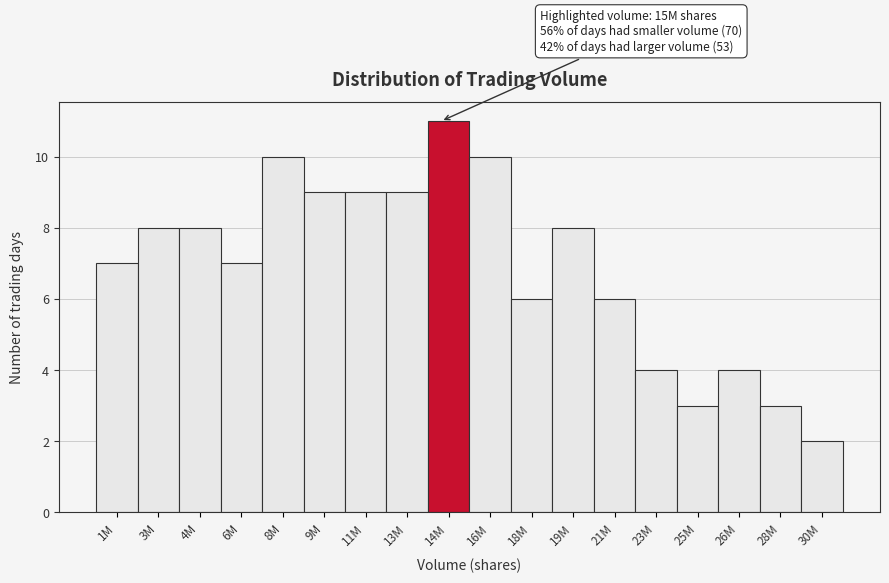

Reading left to right, list all the values displayed in this chart.

7	8	8	7	10	9	9	9	11	10	6	8	6	4	3	4	3	2